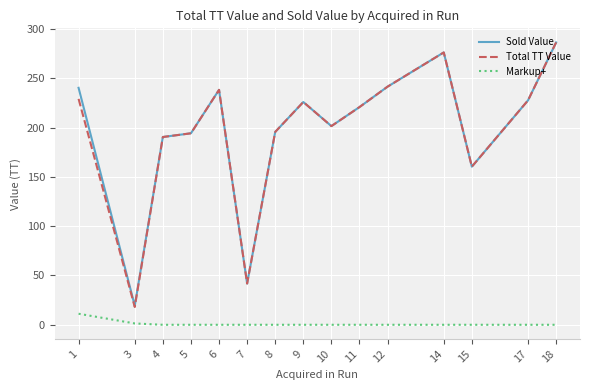

In Total TT Value, how many points are lower than both neighbors (excluding endpoints)?

4